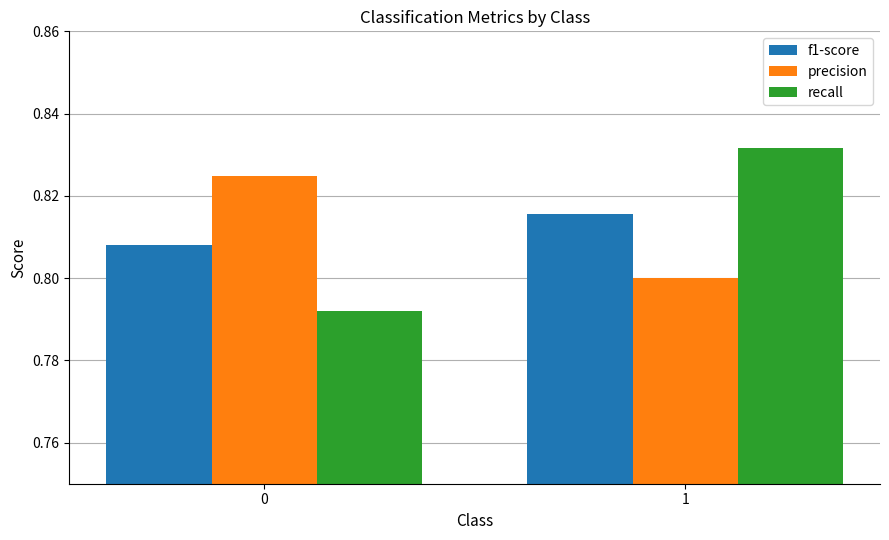

At how many categories does at least one series exceed 0?

2